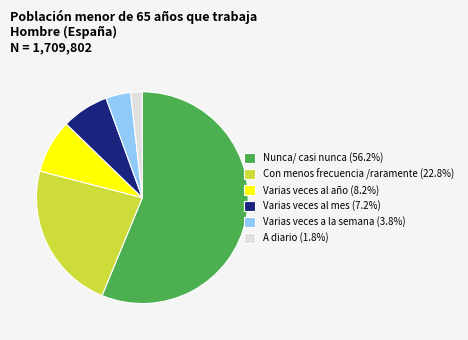

How many segments does this pie chart have?

6